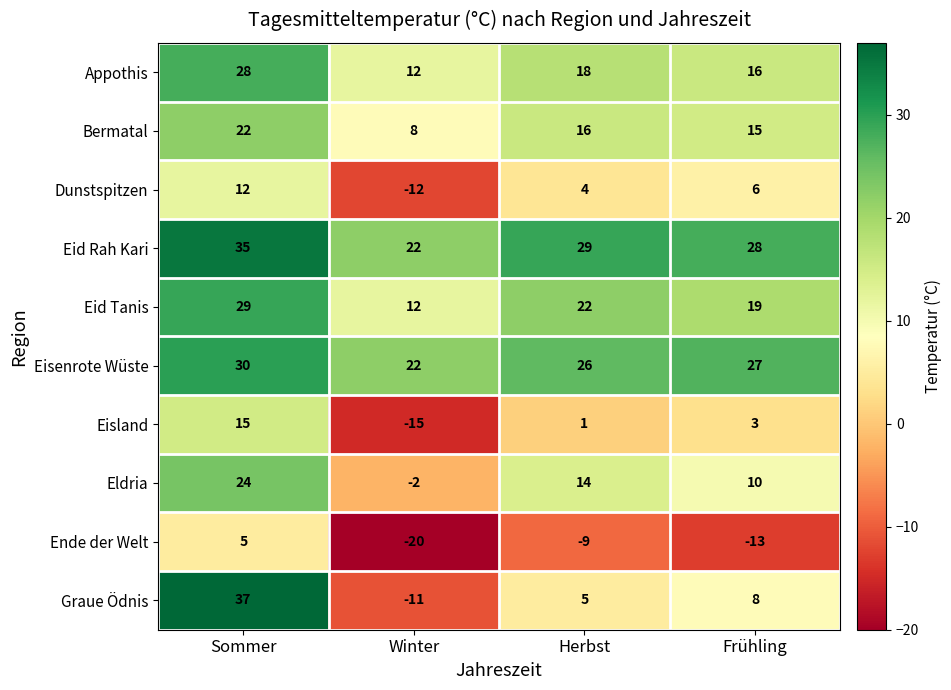

Between Sommer and Winter, which series saw the biggest shift?

Graue Ödnis